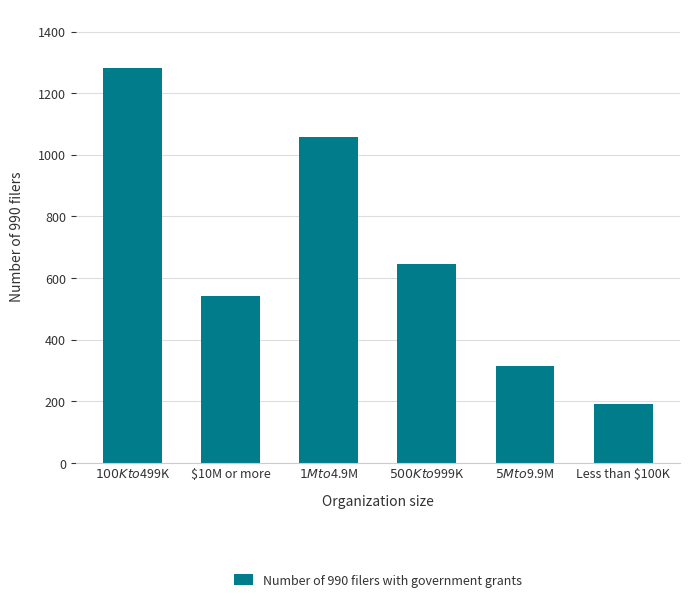

What is the difference between the maximum and second lowest values?

967